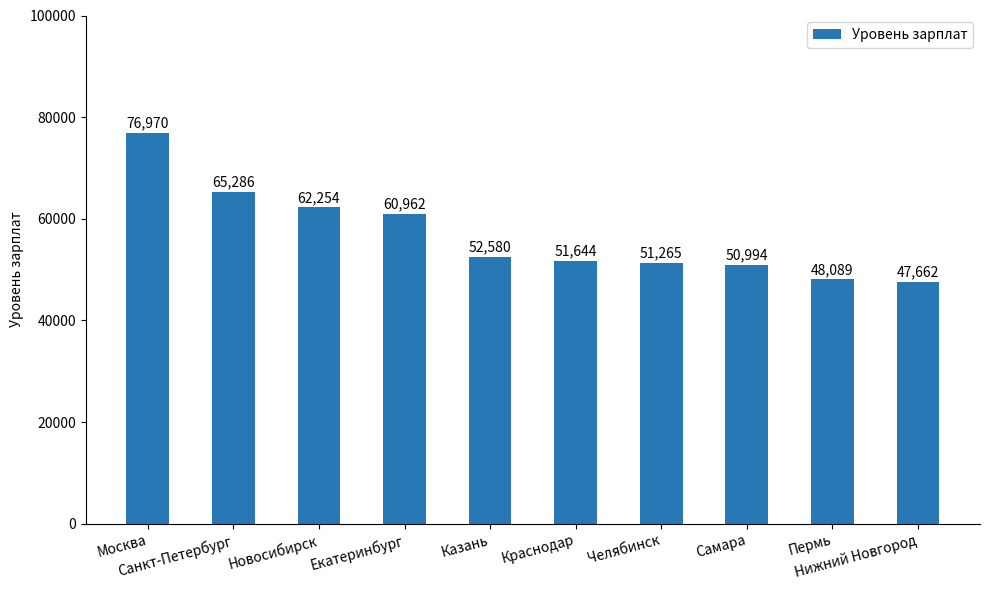

What is the label of the 7th bar from the left?

Челябинск